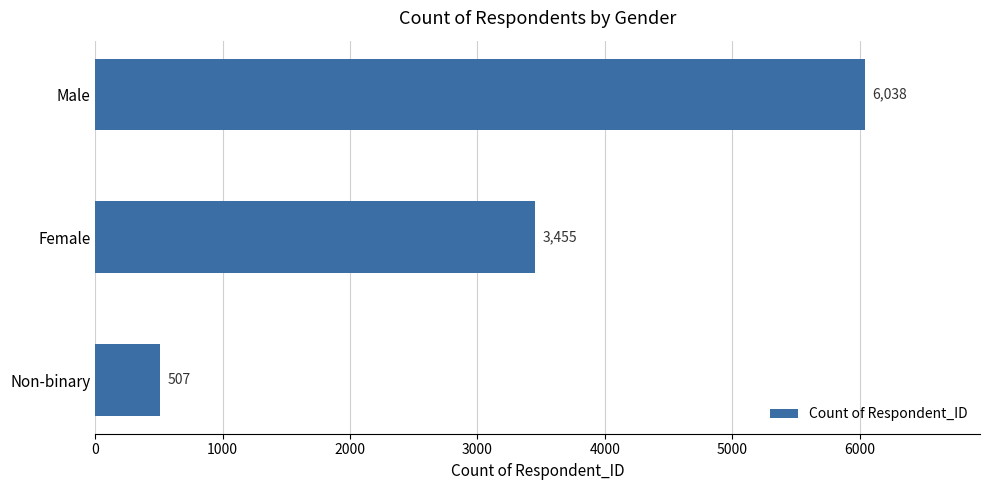

Rank the categories by value from highest to lowest.

Male, Female, Non-binary